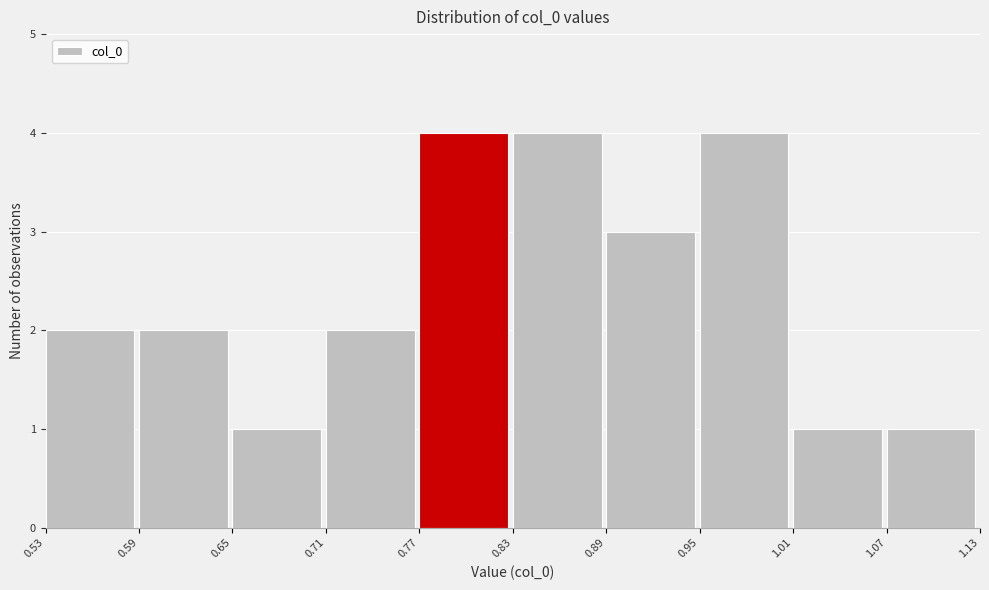

Reading left to right, transcribe this chart: for each bar, give the range it covers on the x-axis and its height. The values are not printed on the chart, so give them approximately, as read against the axis.

0.53 to 0.59: 2
0.59 to 0.65: 2
0.65 to 0.71: 1
0.71 to 0.77: 2
0.77 to 0.83: 4
0.83 to 0.89: 4
0.89 to 0.95: 3
0.95 to 1.01: 4
1.01 to 1.07: 1
1.07 to 1.13: 1